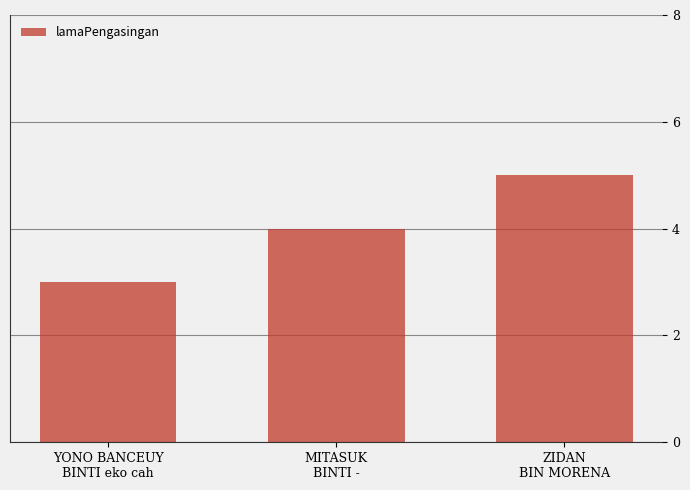

True or false: the data shows 5 at ZIDAN
BIN MORENA.

True